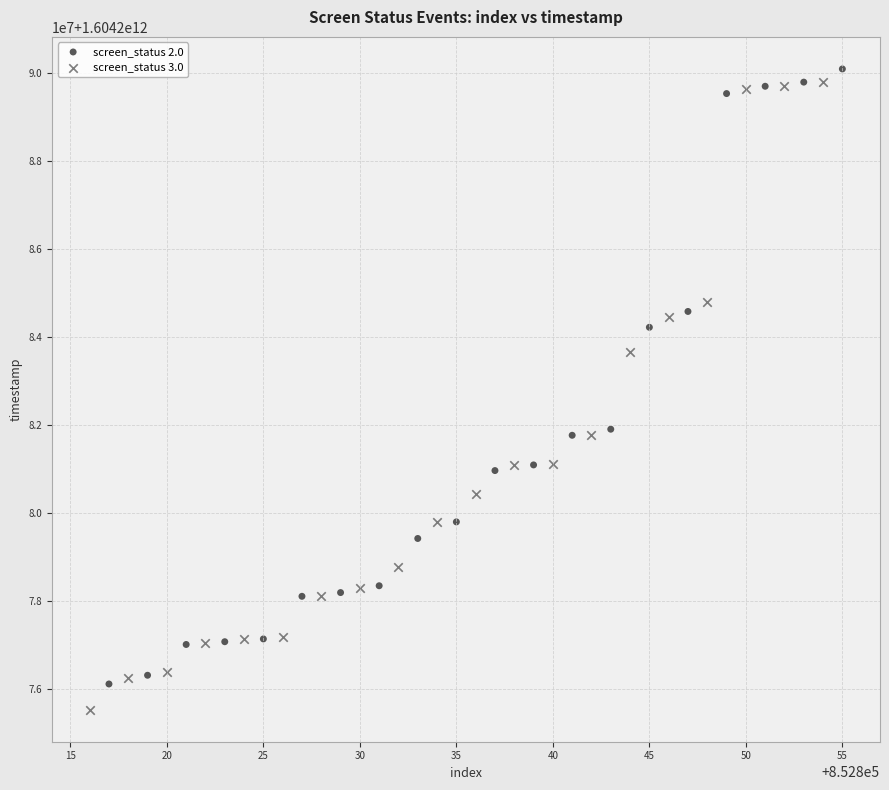

Which series contains the lowest Y value?

screen_status 3.0